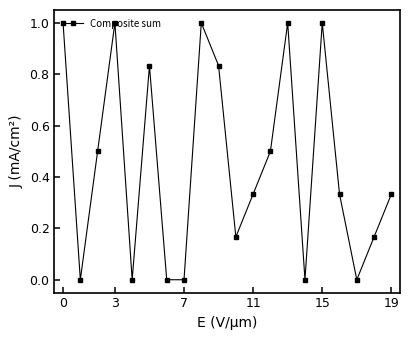

How many series are shown in this chart?

1